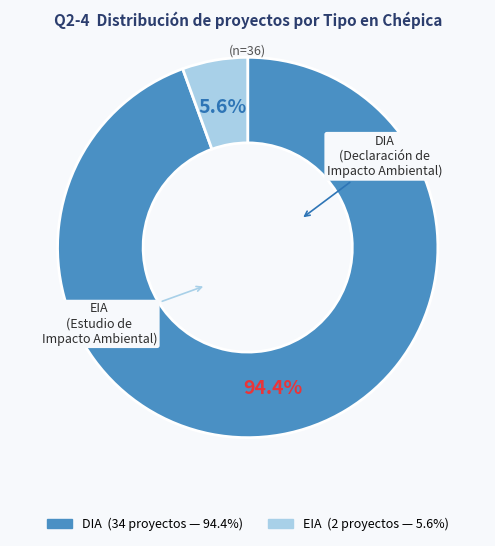

To the nearest percent, what portion does DIA represent?

94%